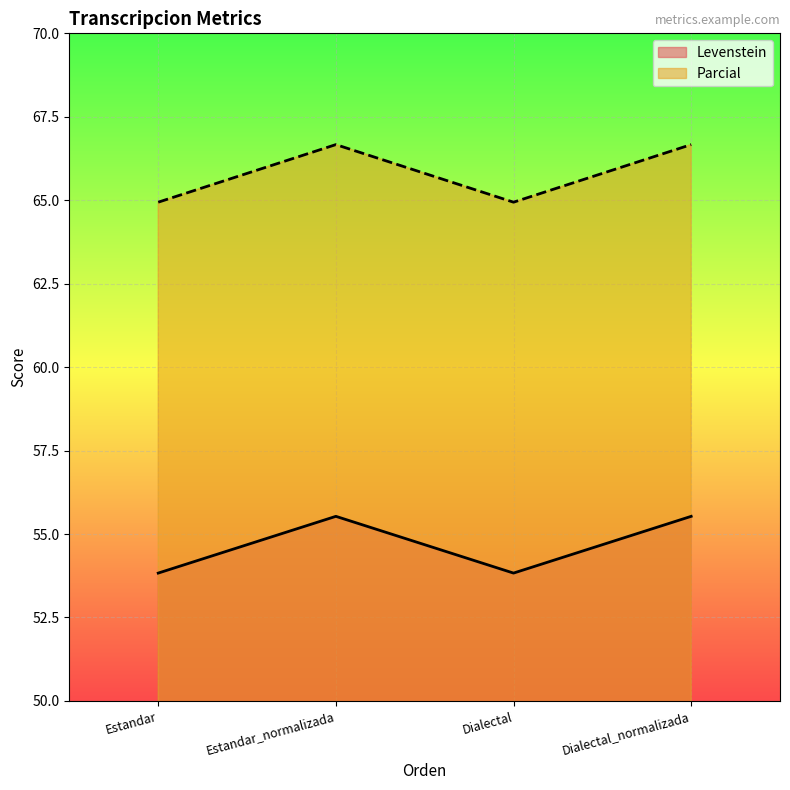

At which category does Levenstein reach its first local valley?

Dialectal